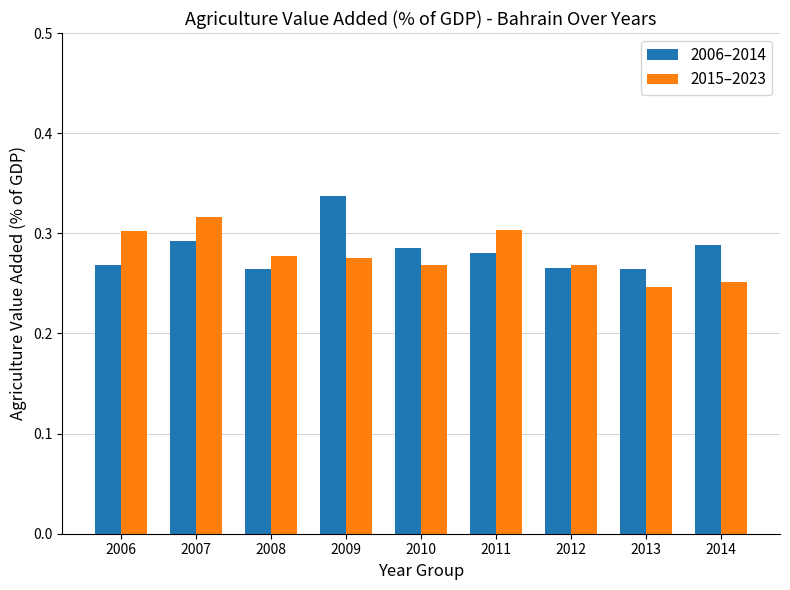

What is the difference between the maximum and minimum values in the 2015–2023 series?

0.1